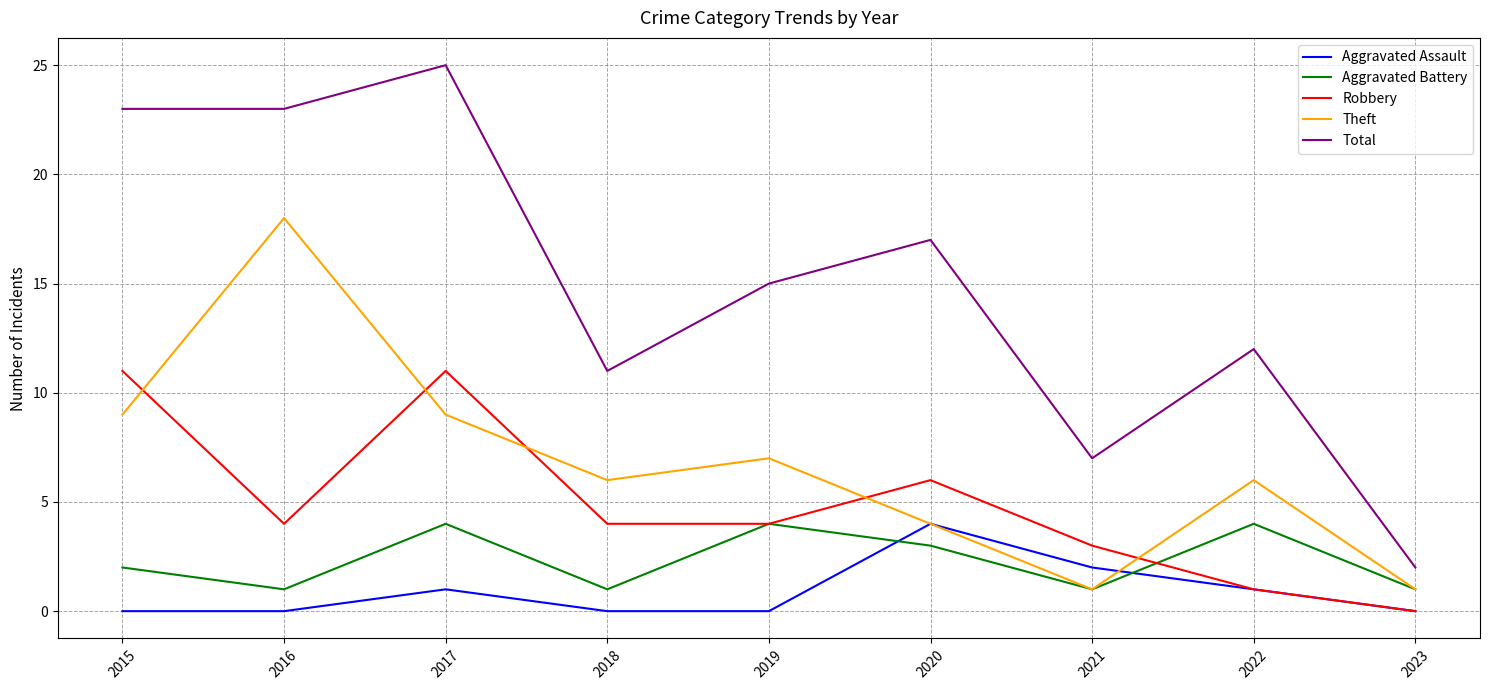

Which series has the largest total across all categories?

Total